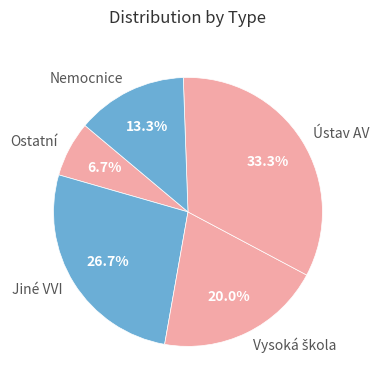

What percentage is NOT represented by Ústav AV?

66.7%